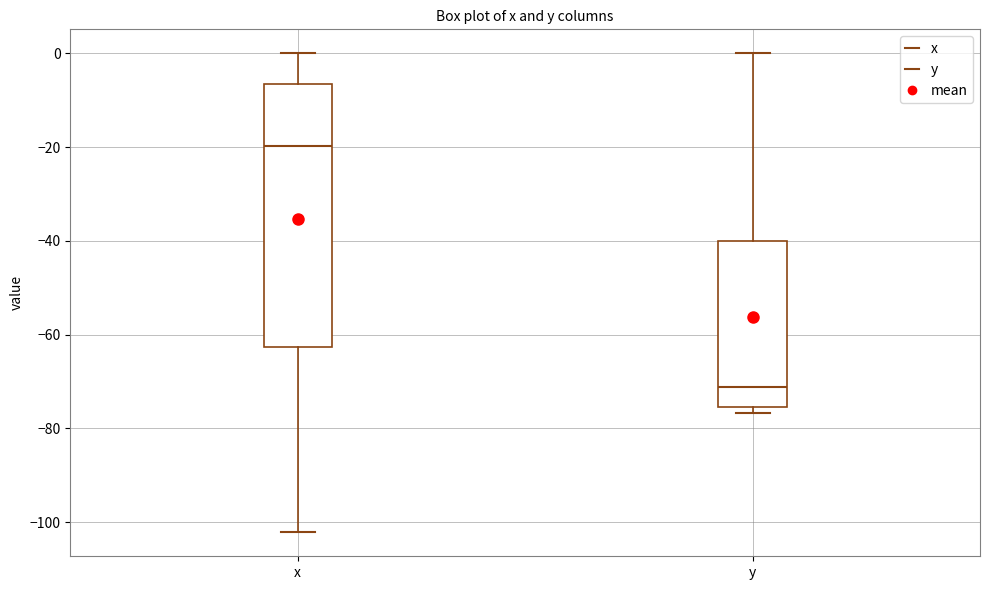

Which box has the highest median line?

x